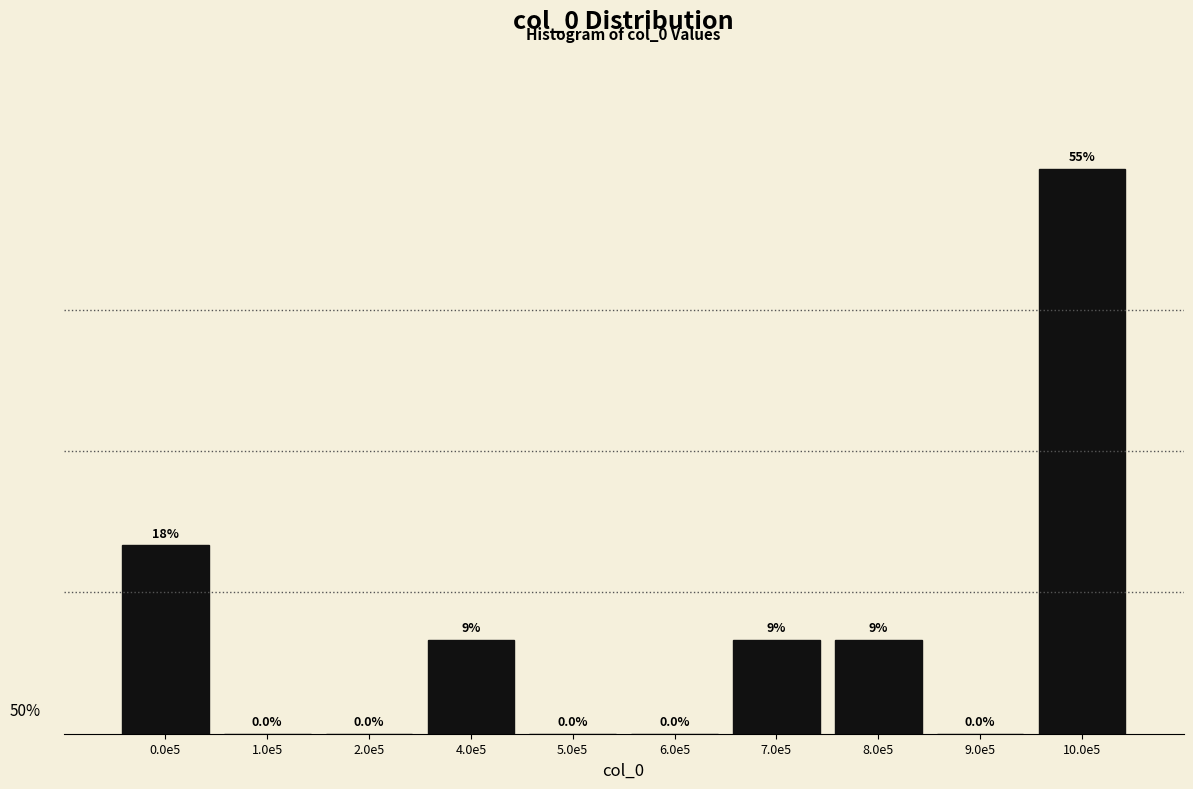

At which category does the chart reach its peak across all series?

10.0e5